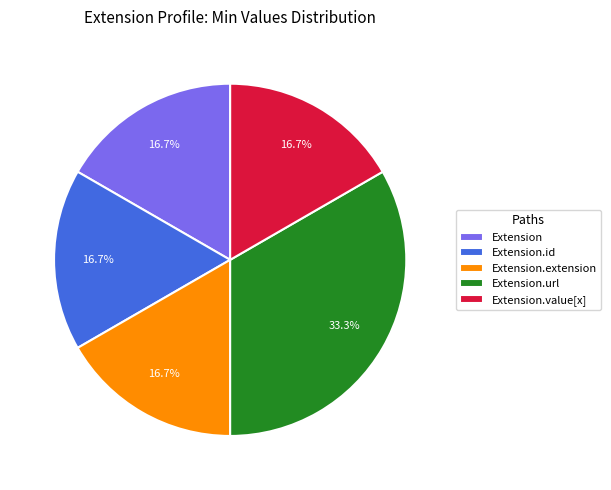

Between Extension.url and Extension.value[x], which is larger?

Extension.url